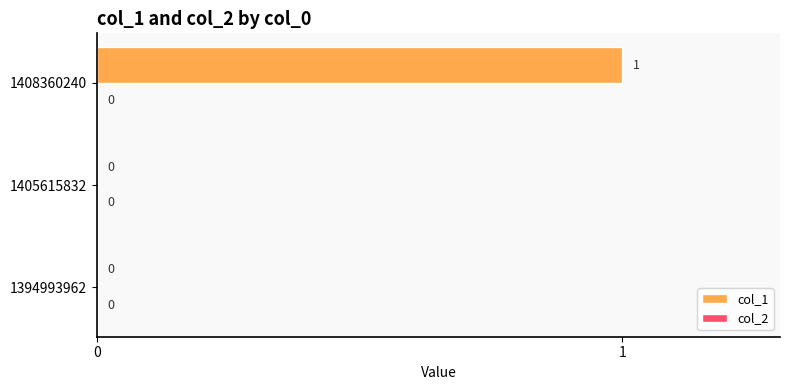

Reading bottom to top, extract all data points from this chart.

1394993962=0	1405615832=0	1408360240=1